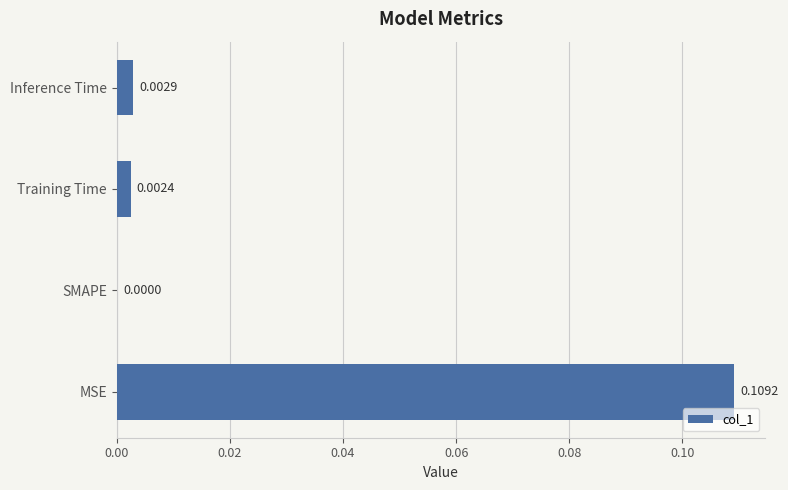

At which category does the chart reach its peak across all series?

MSE